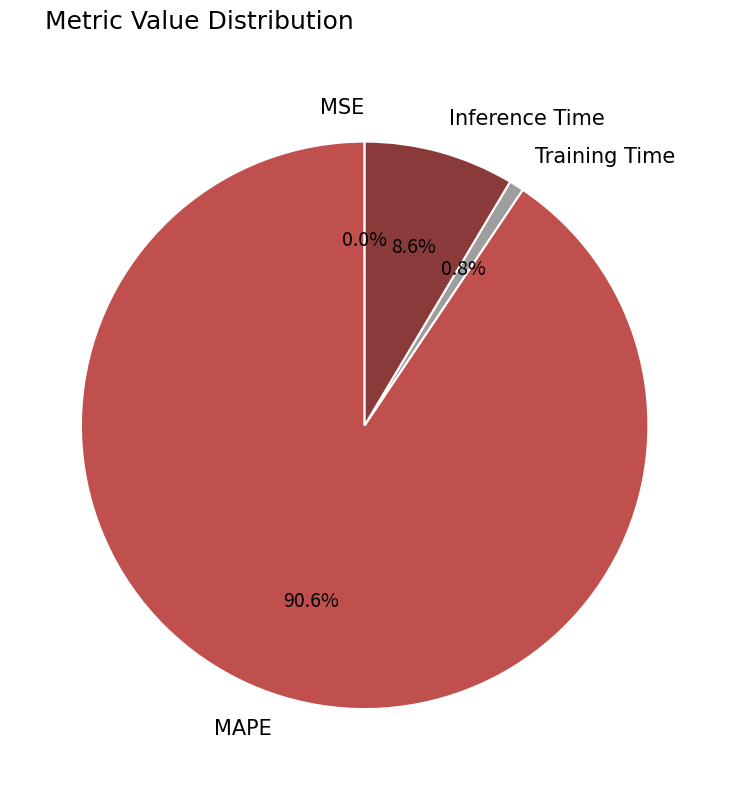

Between MAPE and Inference Time, which is larger?

MAPE